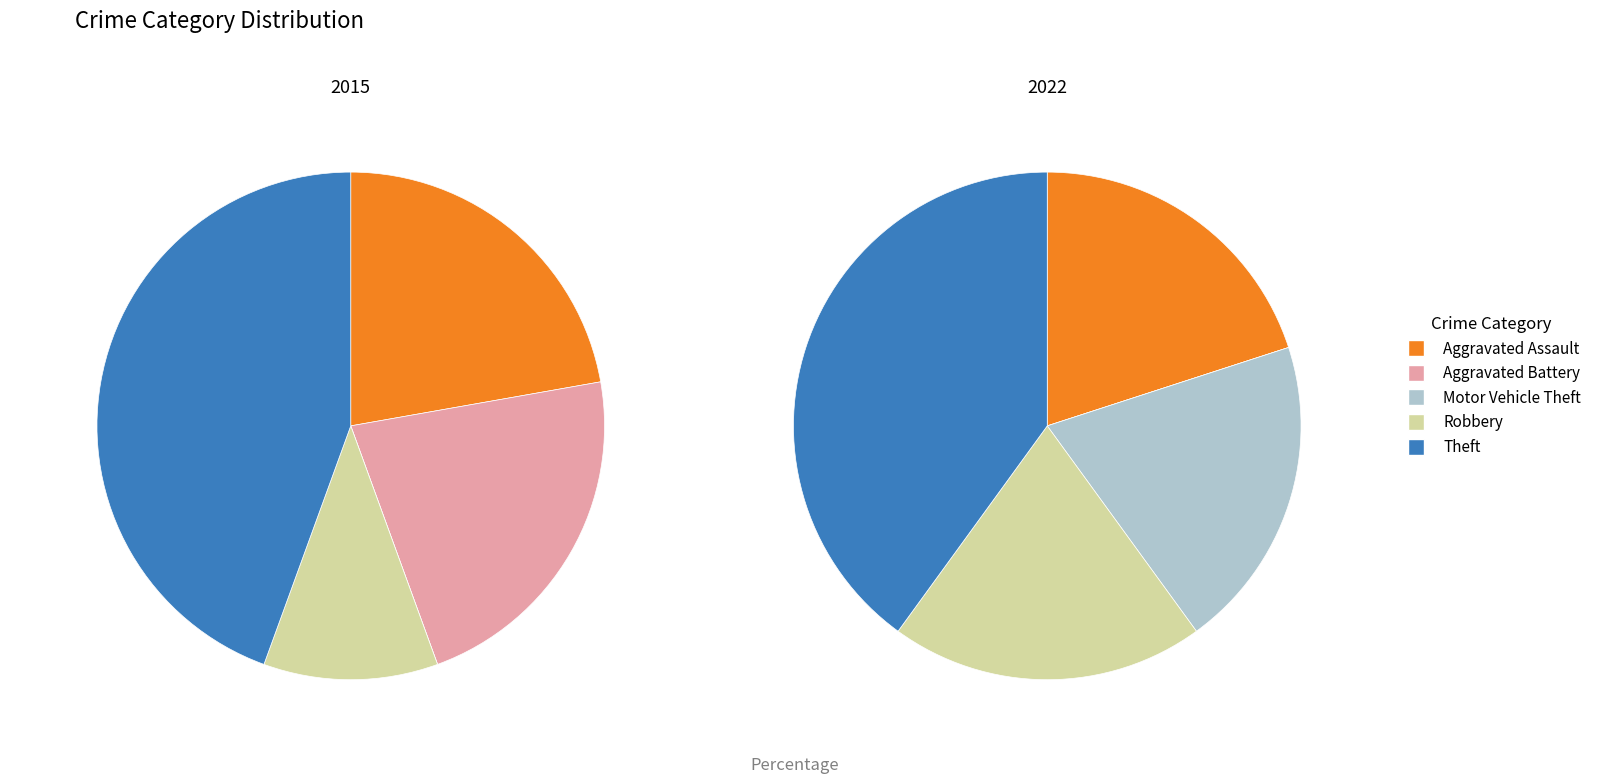

Count the number of slices in the pie.

5